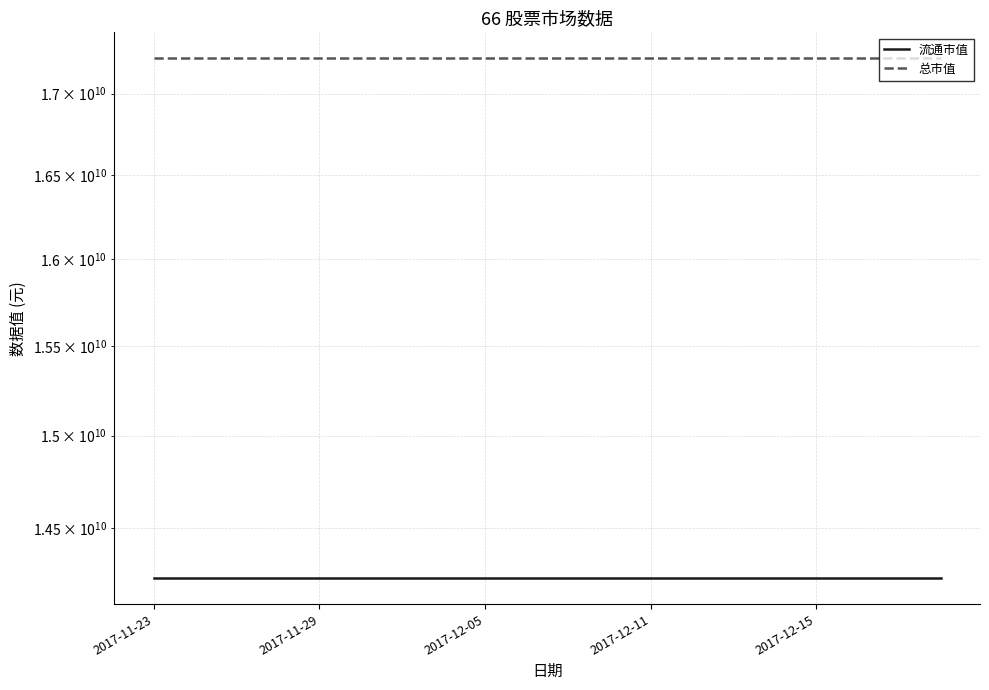

True or false: 流通市值 has a value of 14237545503.5 at 14.

True